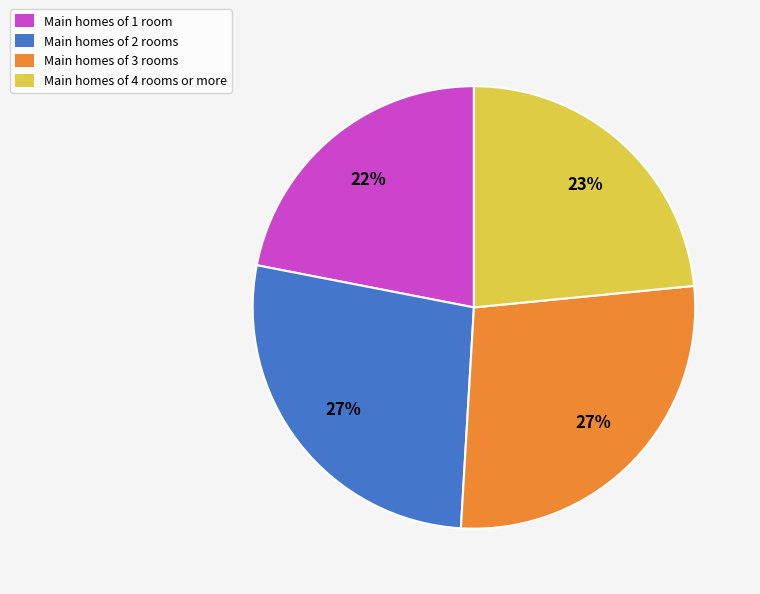

Does Main homes of 3 rooms account for over 50% of the chart?

No